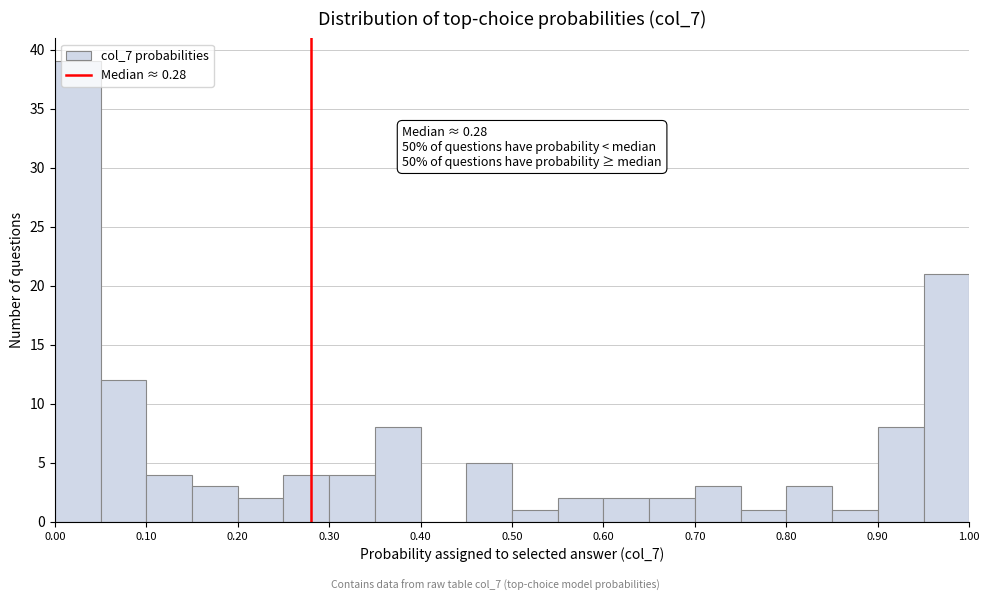

Which range on the x-axis has the tallest bar?

0.00 to 0.05